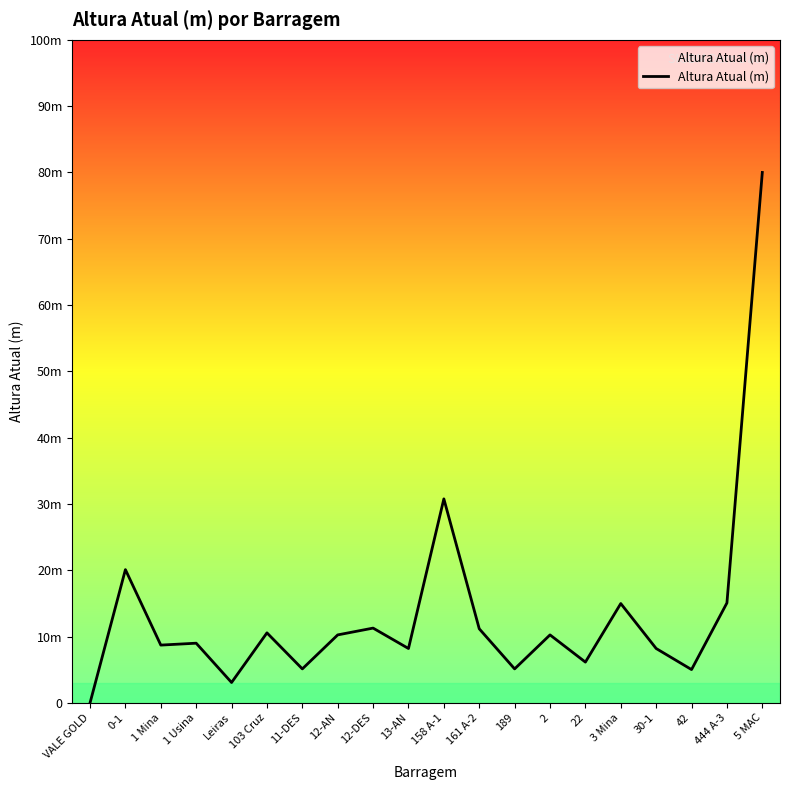

What is the difference between the values at 30-1 and 3 Mina?

6.8